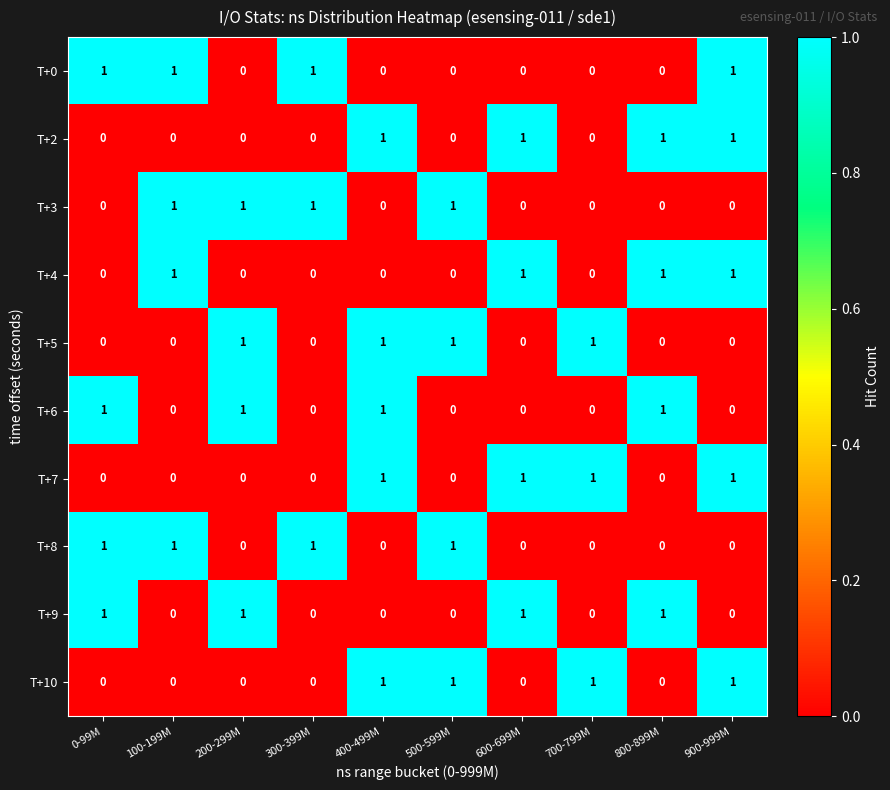

What is the total value across all series at 200-299M?

4